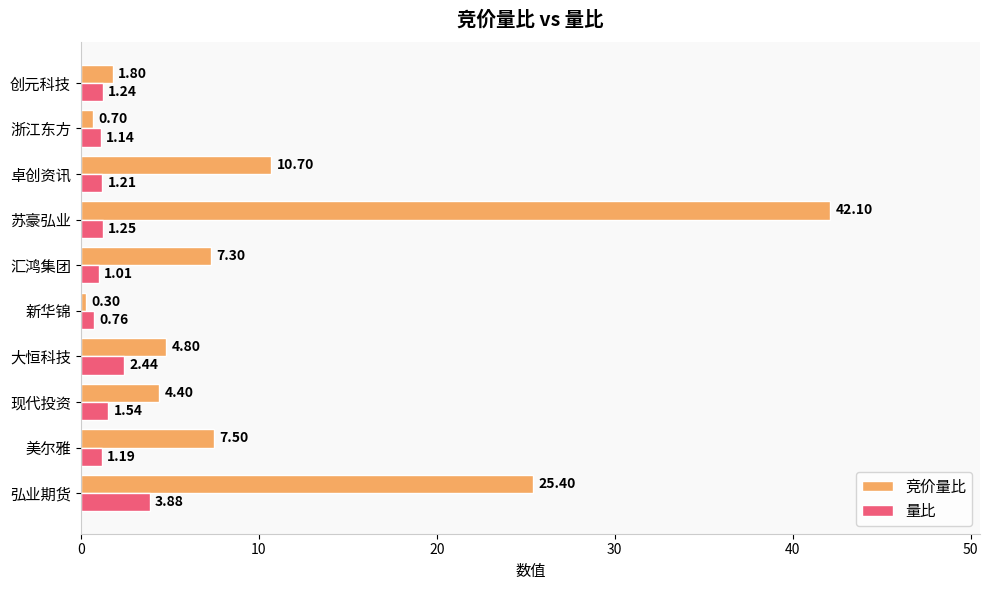

How many data points in 竞价量比 are above 7?

5